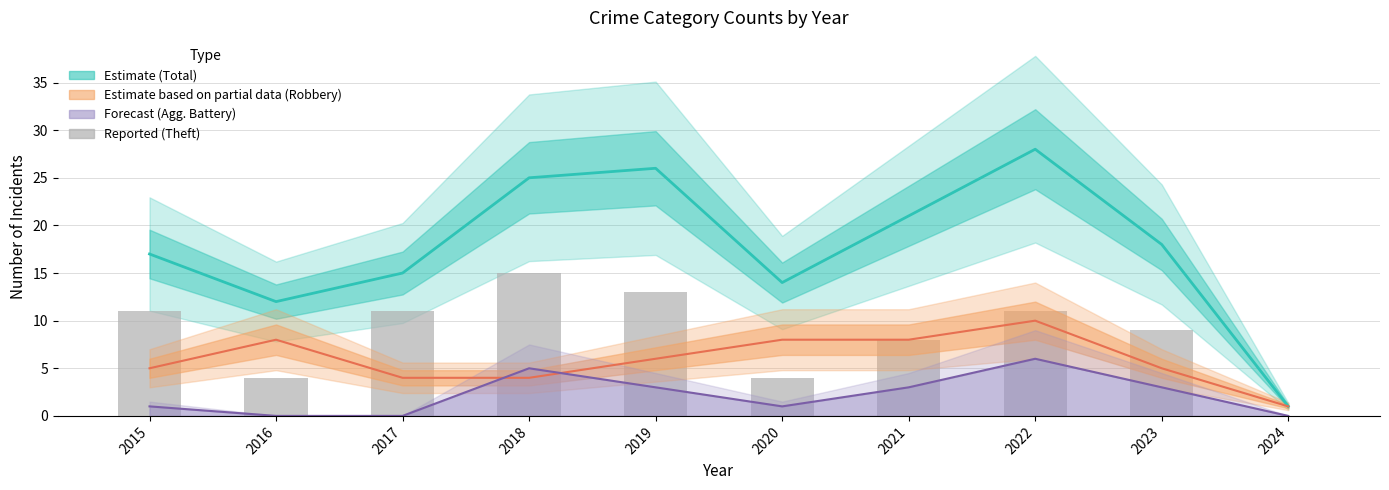

The value of Total (Estimate) at 2015 is 5. True or false?

False